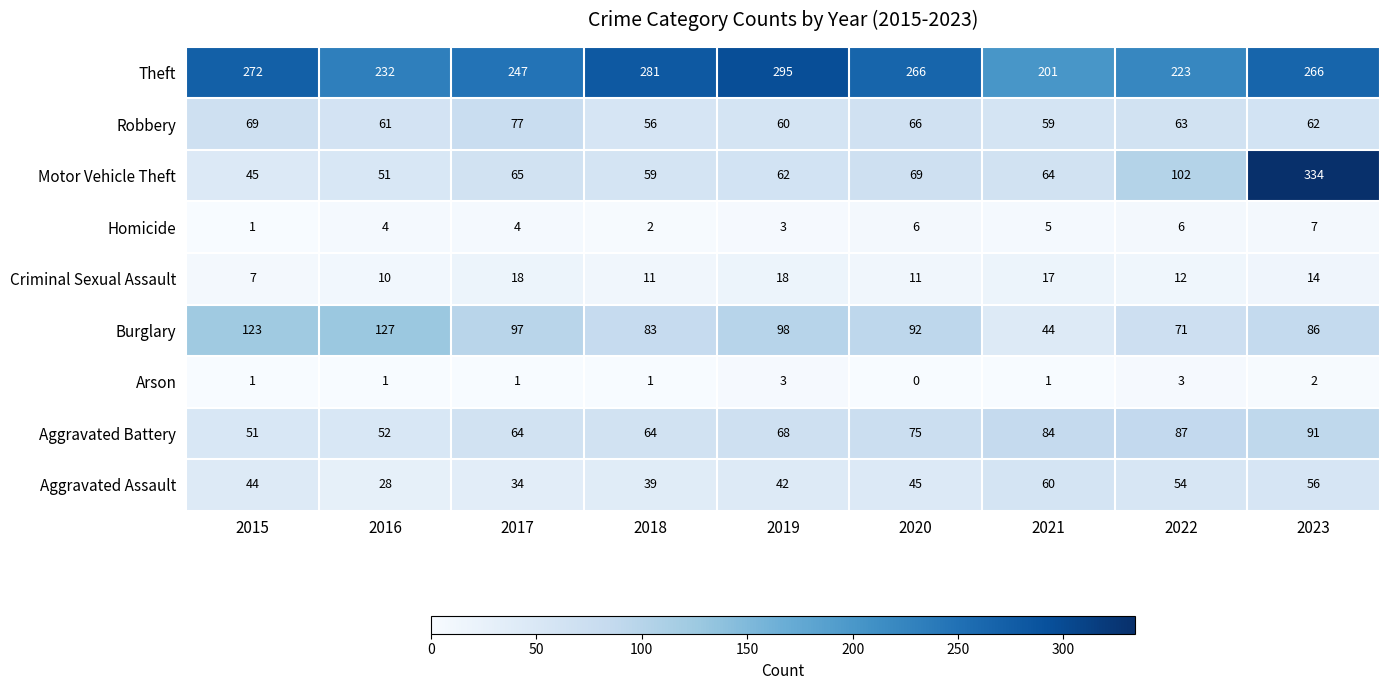

What is the average value of the Motor Vehicle Theft series?

95